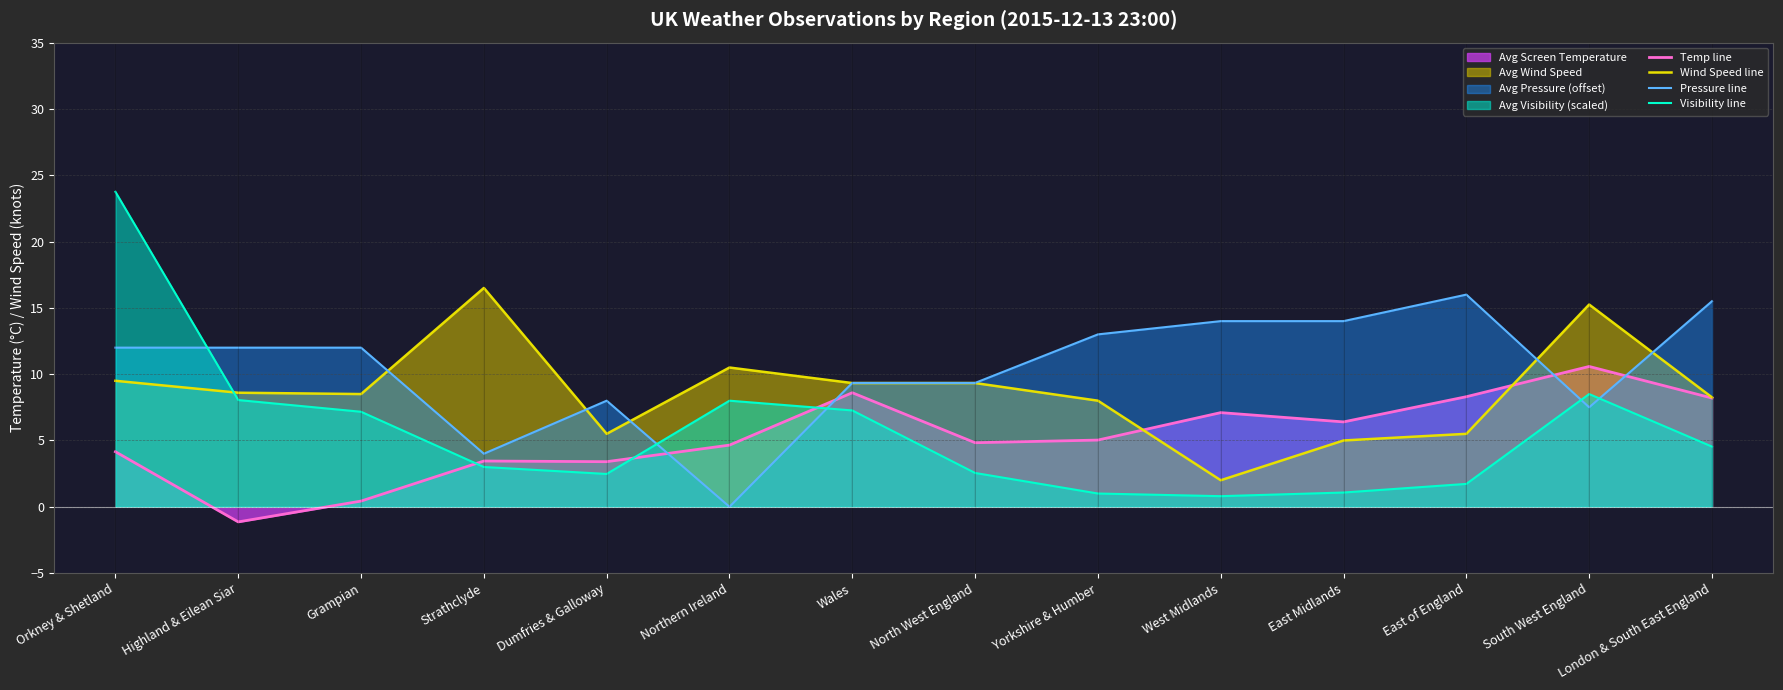

At how many categories does at least one series exceed 8?

13